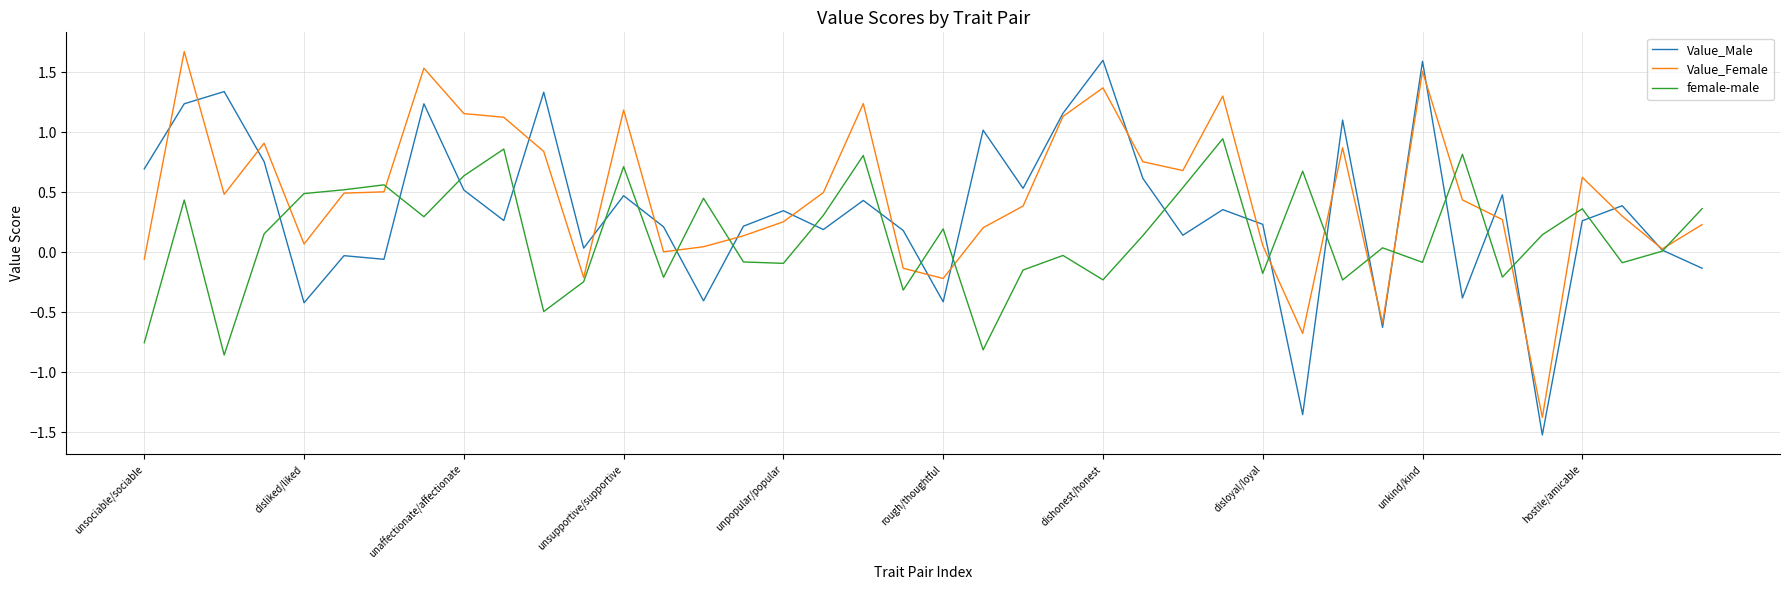

What is the difference between the second highest and minimum values in the Value_Female series?

2.9